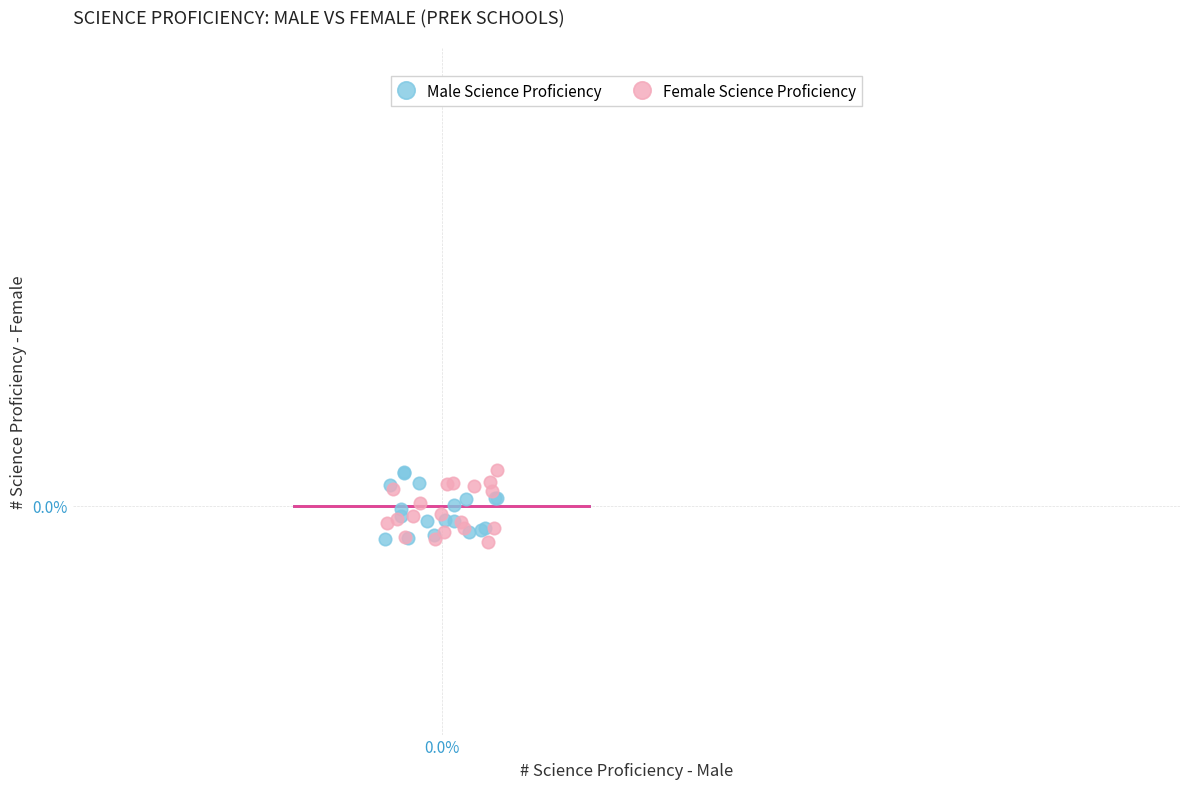

What are all the series names shown in the legend?

Male Science Proficiency, Female Science Proficiency